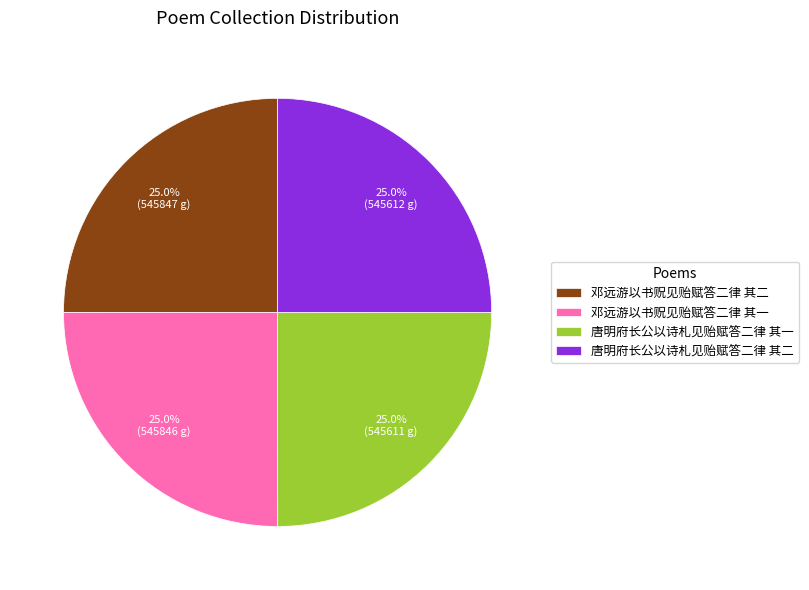

What percentage is the 唐明府长公以诗札见贻赋答二律 其一 slice, to the nearest percent?

25%